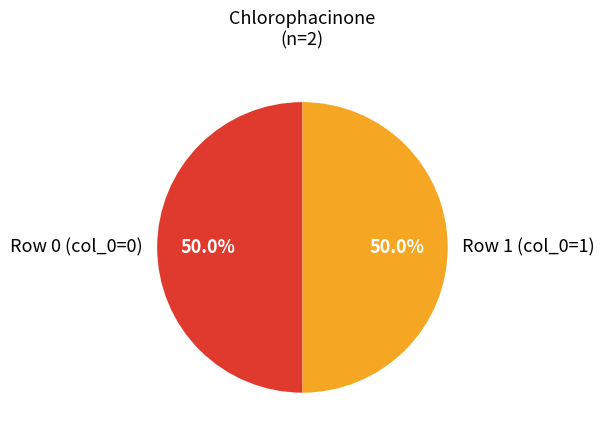

Count the number of slices in the pie.

2